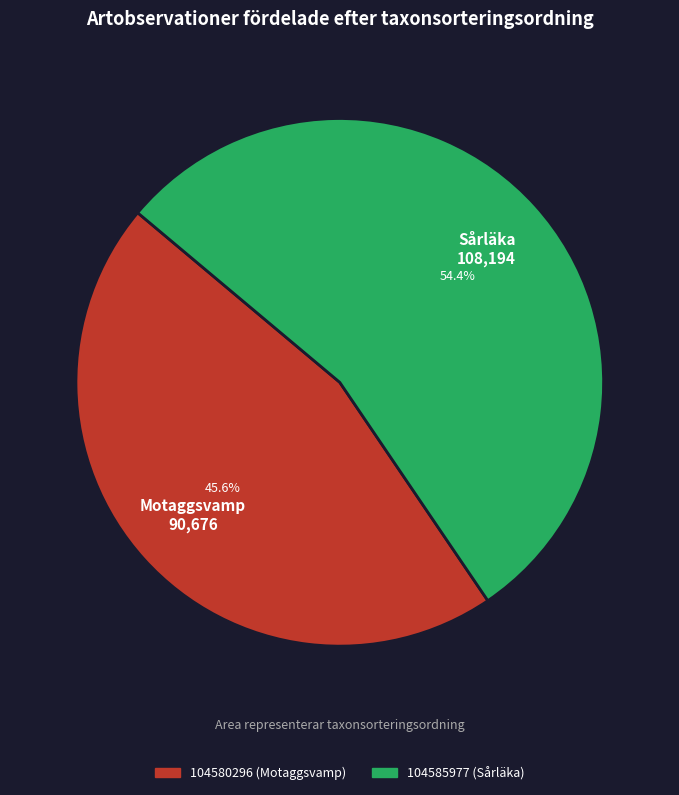

Which category accounts for the majority?

104585977